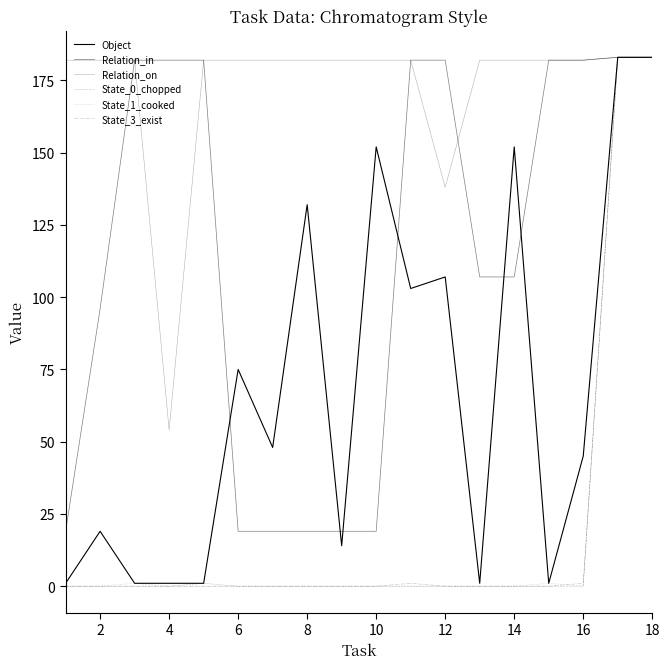

List the series in order of their peak value, lowest first.

Object, Relation_in, Relation_on, State_0_chopped, State_1_cooked, State_3_exist